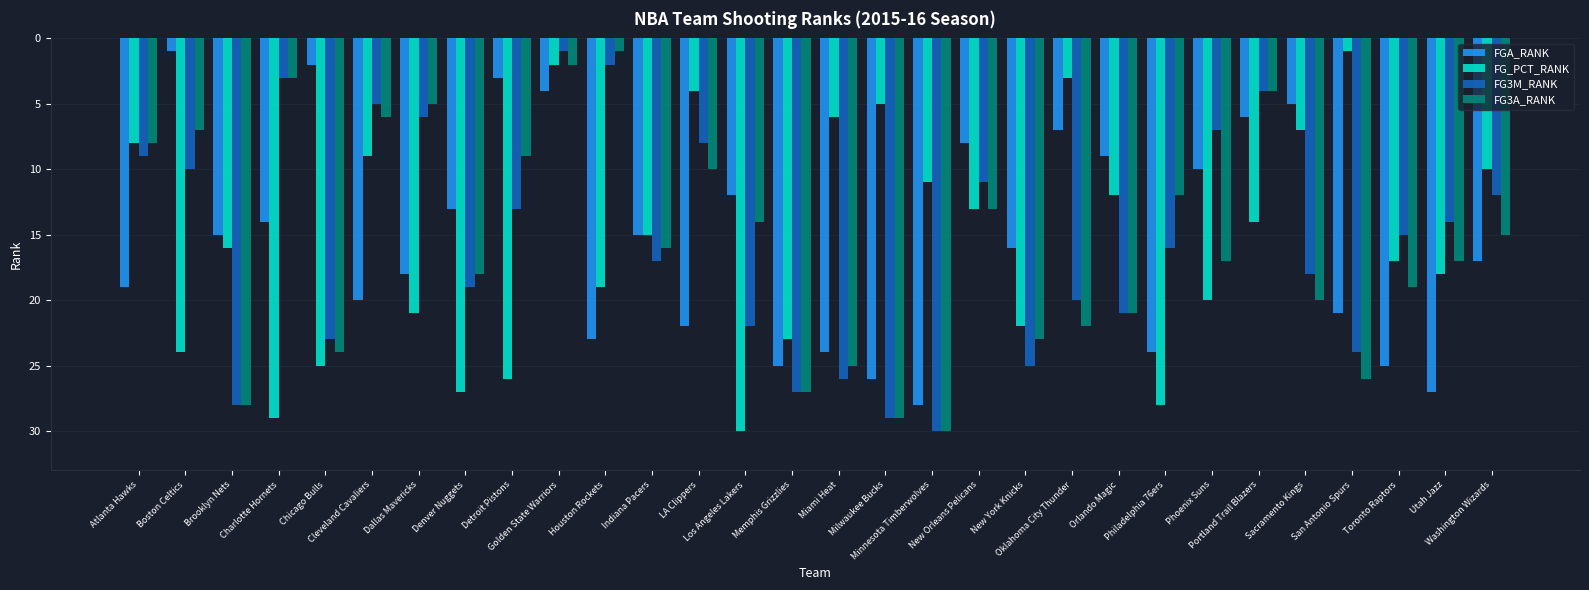

What is the difference between the highest and lowest values at Sacramento Kings?

15